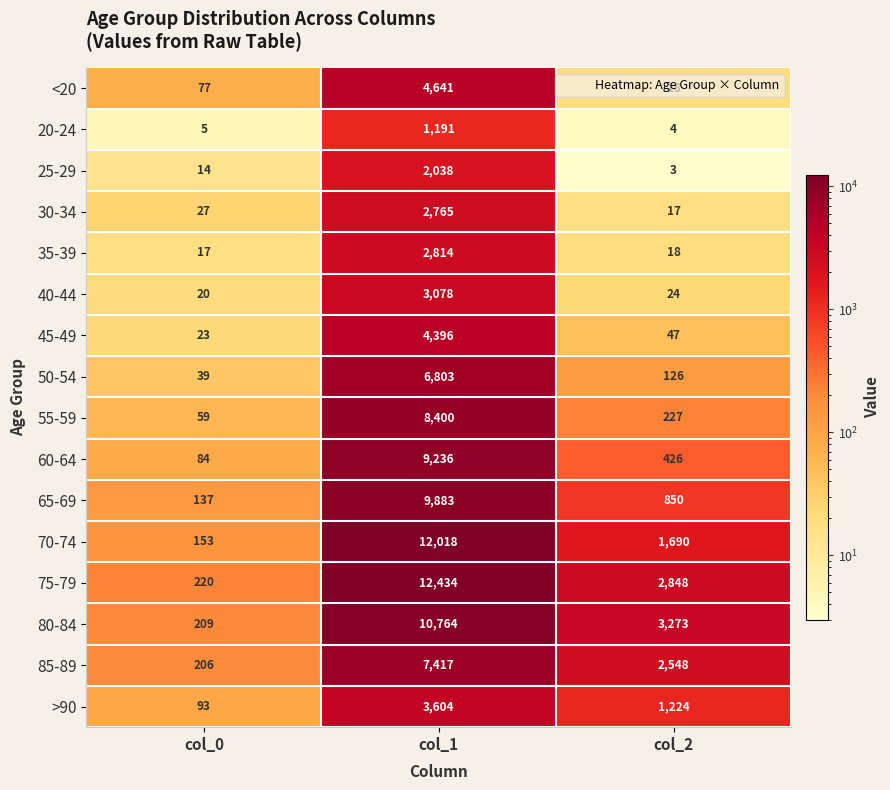

What is the maximum value shown in the chart?

12434